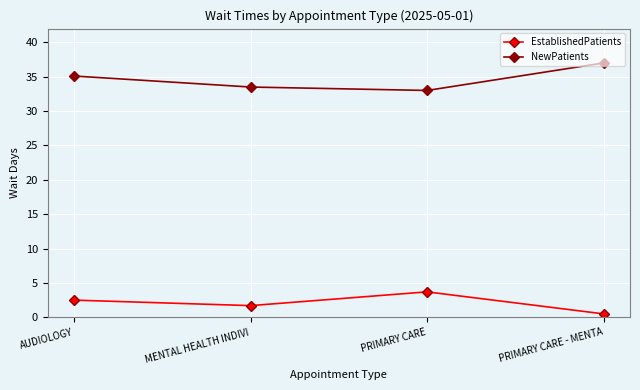

List the labels in order of EstablishedPatients value, largest first.

PRIMARY CARE, AUDIOLOGY, MENTAL HEALTH INDIVI, PRIMARY CARE - MENTA